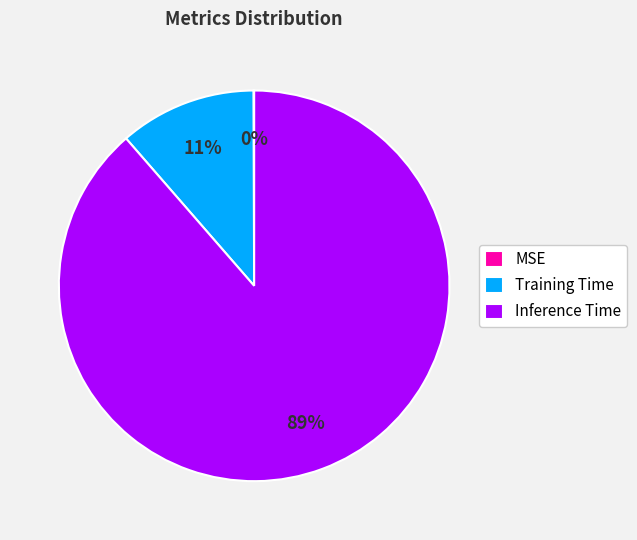

Combined, do Inference Time and Training Time account for over 50%?

Yes